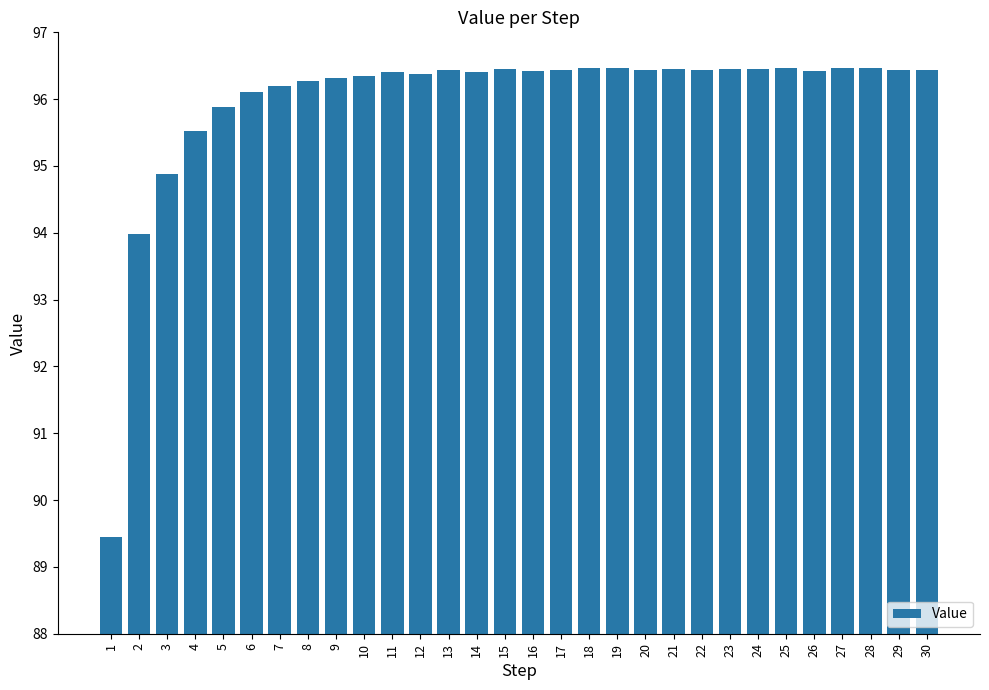

What is the maximum value shown in the chart?

96.5